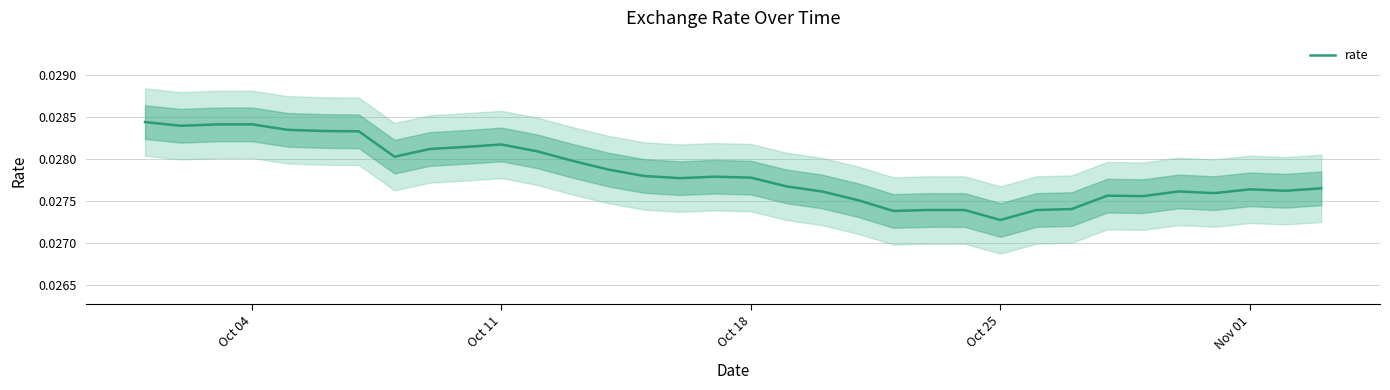

At which label is rate closest to 0?

Oct 25